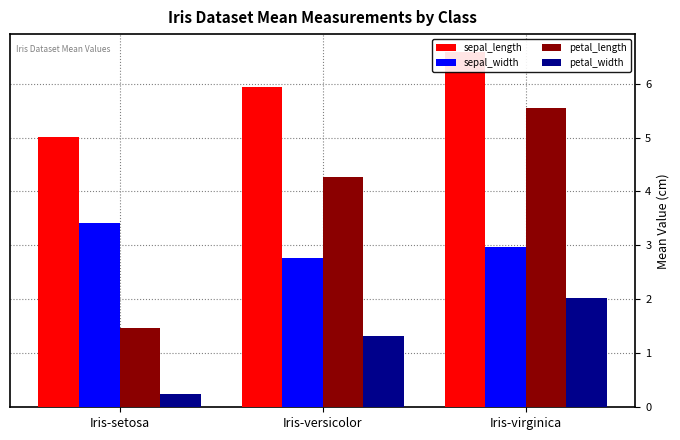

At which category is the sum across all series the highest?

Iris-virginica